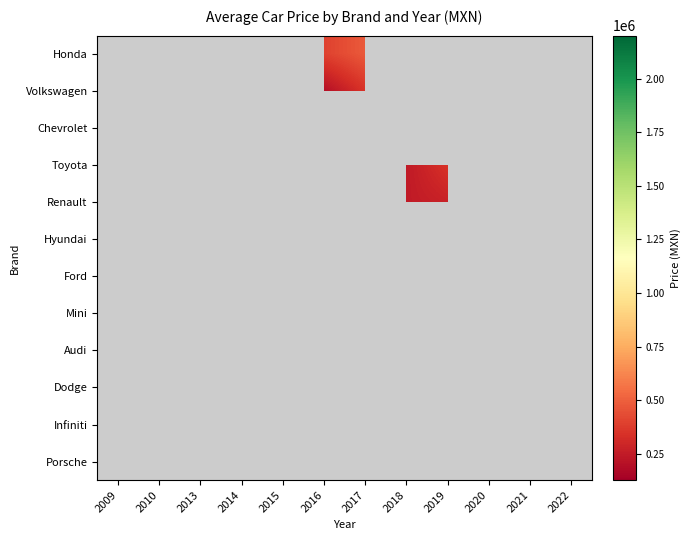

The value of Toyota at 2013 is 104232.3. True or false?

False